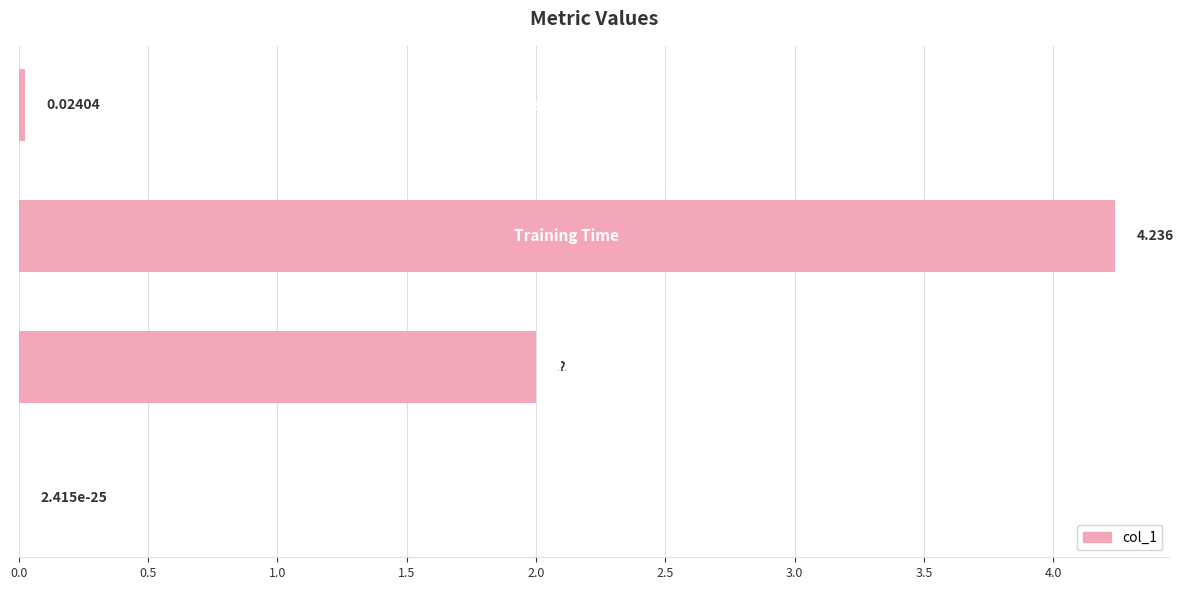

Count the number of data series in this chart.

1